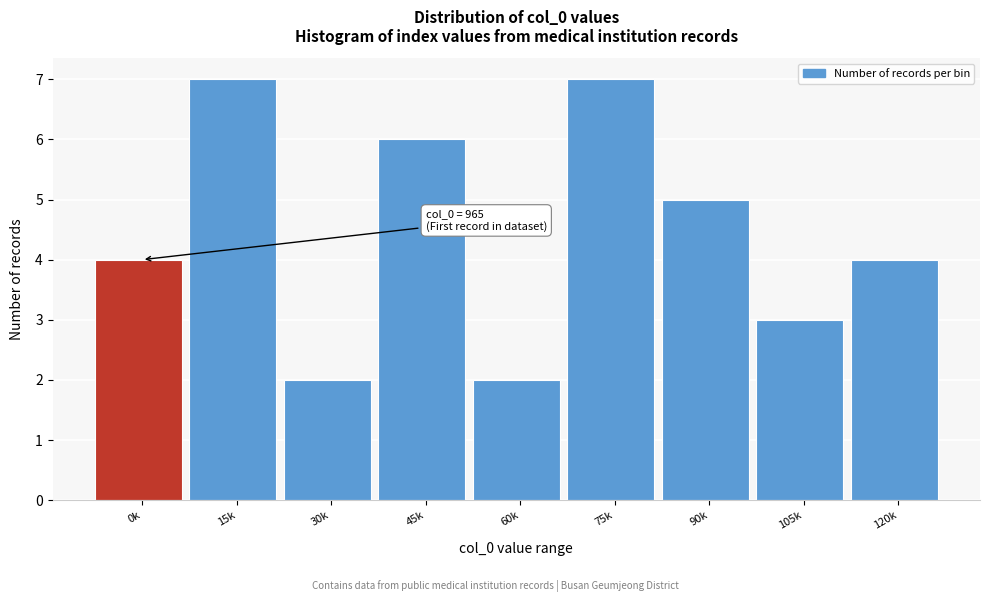

Reading right to left, what are all the values shown in this chart?

4	3	5	7	2	6	2	7	4